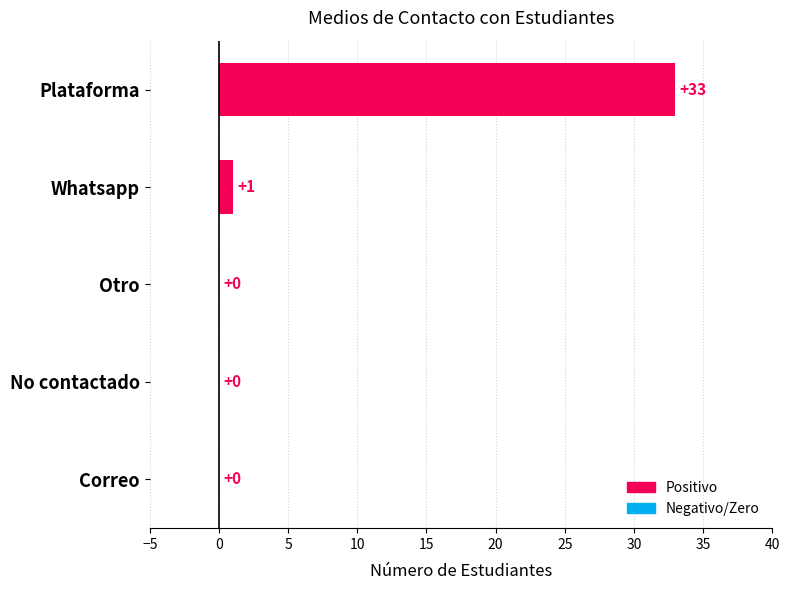

Which label corresponds to the largest value in the chart?

Plataforma